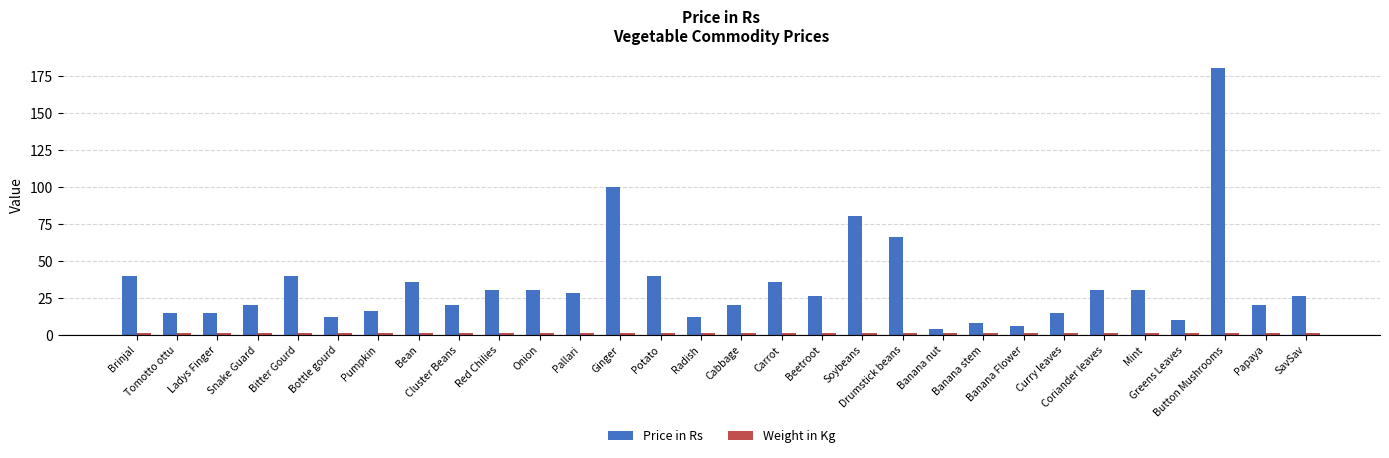

What is the total value across all series at Beetroot?

27